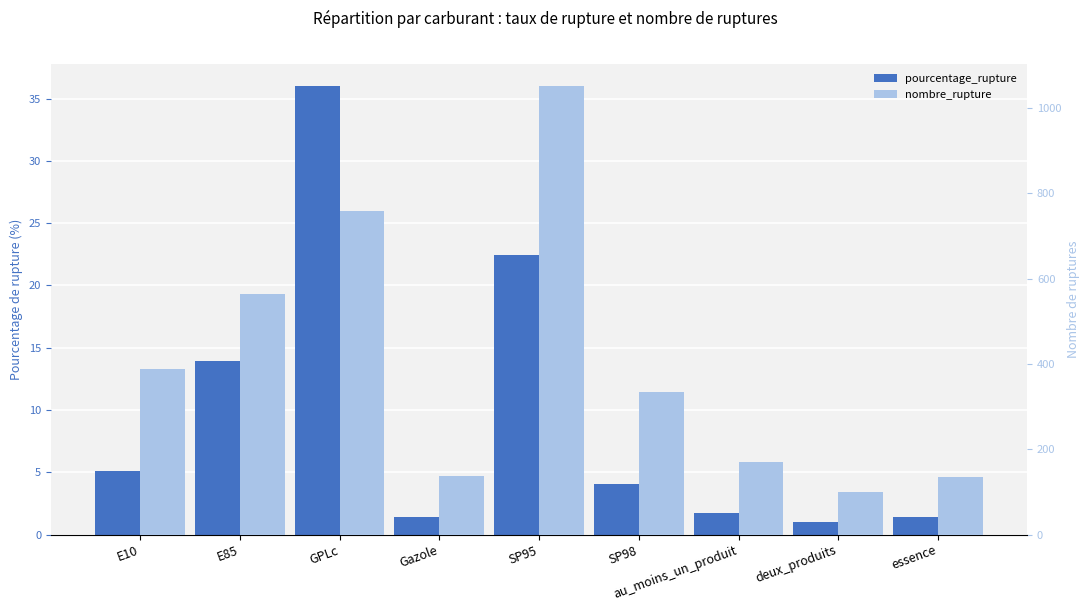

How many categories are shown in the chart?

9